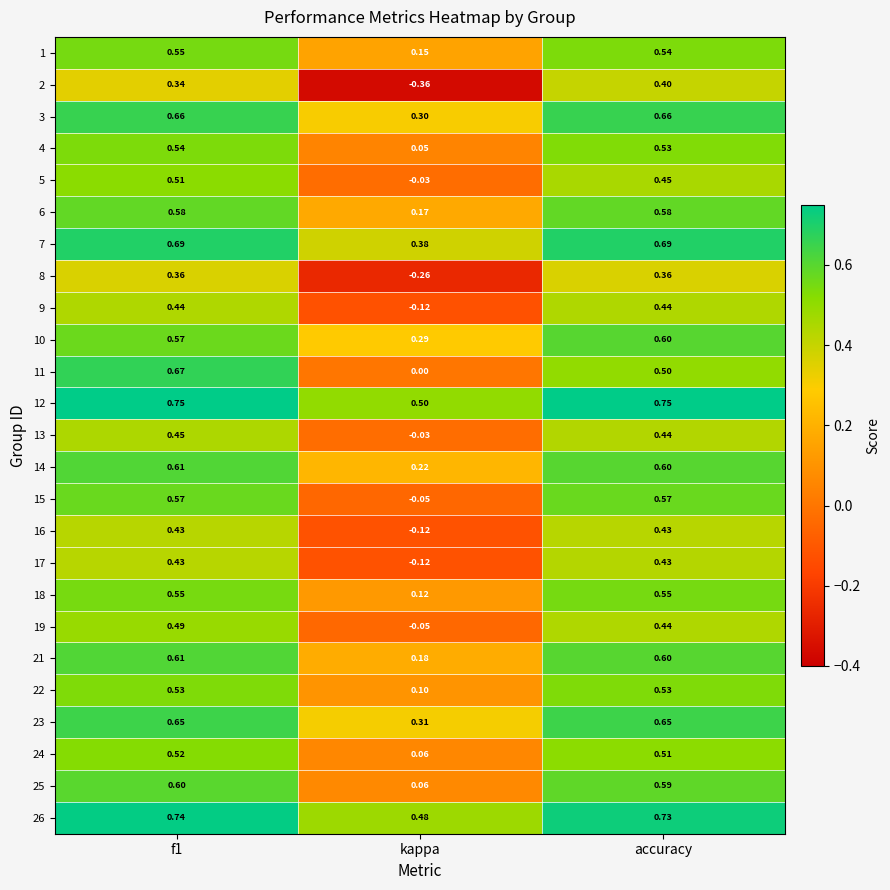

Is the value of 3 at accuracy greater than the value of 8 at kappa?

Yes